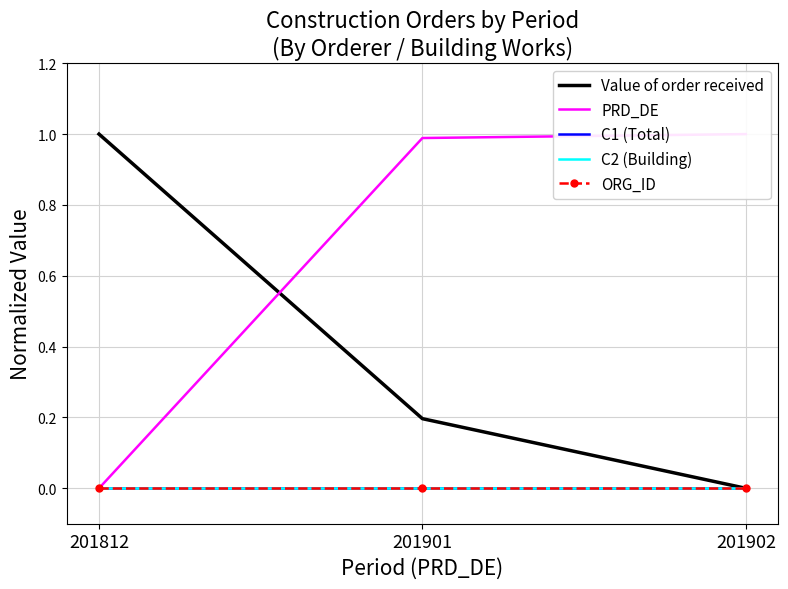

At 201902, list the series in order from smallest to largest.

Value of order received, C1 (Total), C2 (Building), ORG_ID, PRD_DE